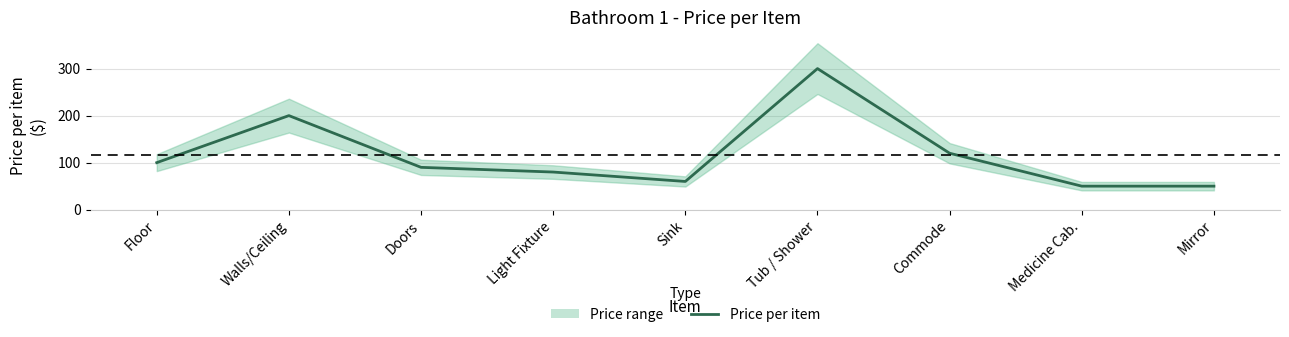

List the labels in order of value, smallest first.

Medicine Cab., Mirror, Sink, Light Fixture, Doors, Floor, Commode, Walls/Ceiling, Tub / Shower